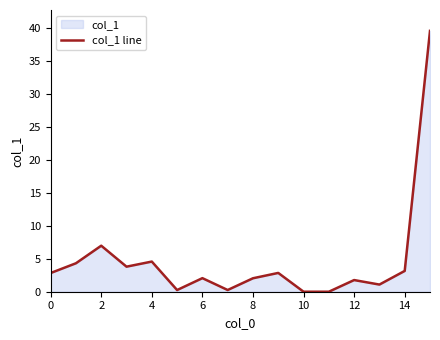

What is the sum of all values?

75.6